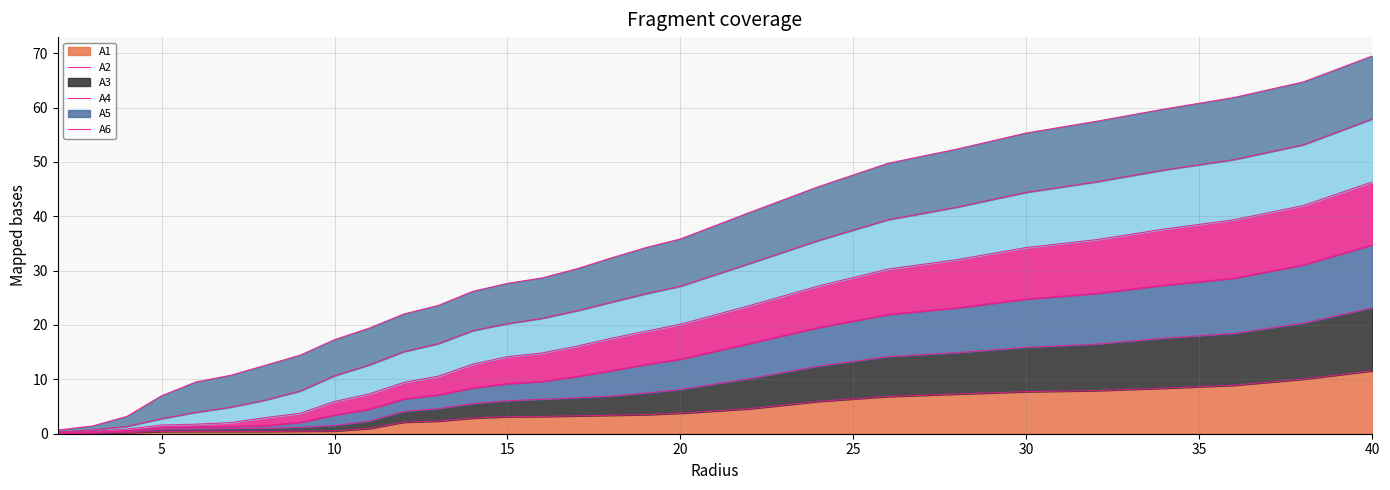

What is the label of the 2nd point from the left?

3.0